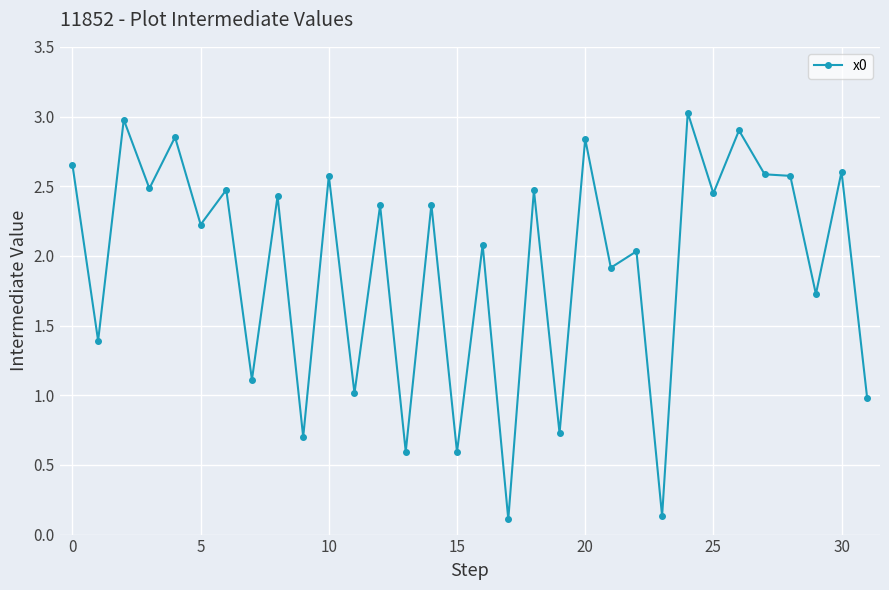

How many lines are shown in the chart?

1